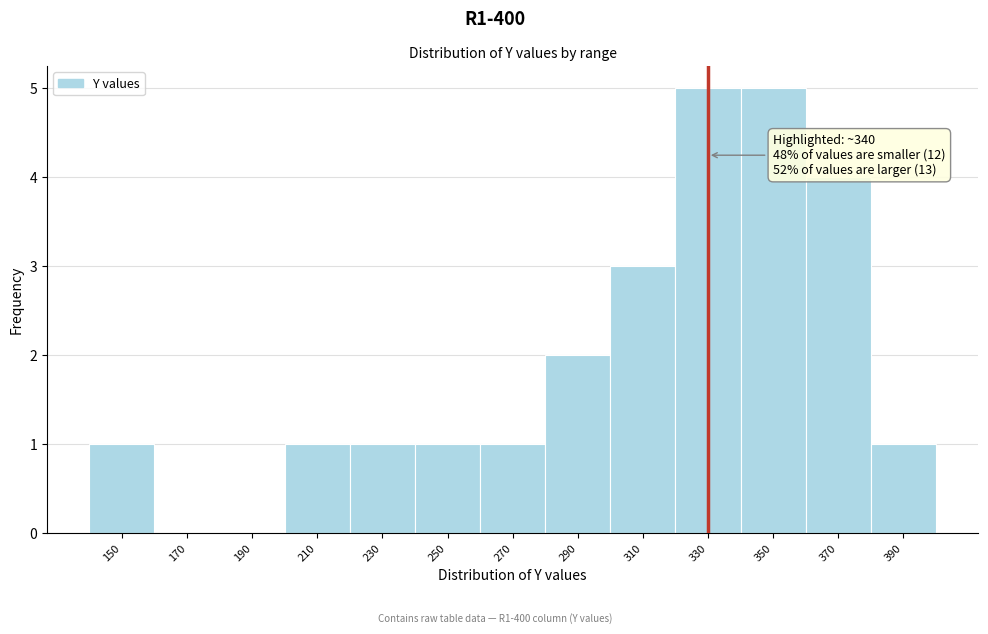

Reading left to right, extract all data points from this chart.

150=1	170=0	190=0	210=1	230=1	250=1	270=1	290=2	310=3	330=5	350=5	370=4	390=1